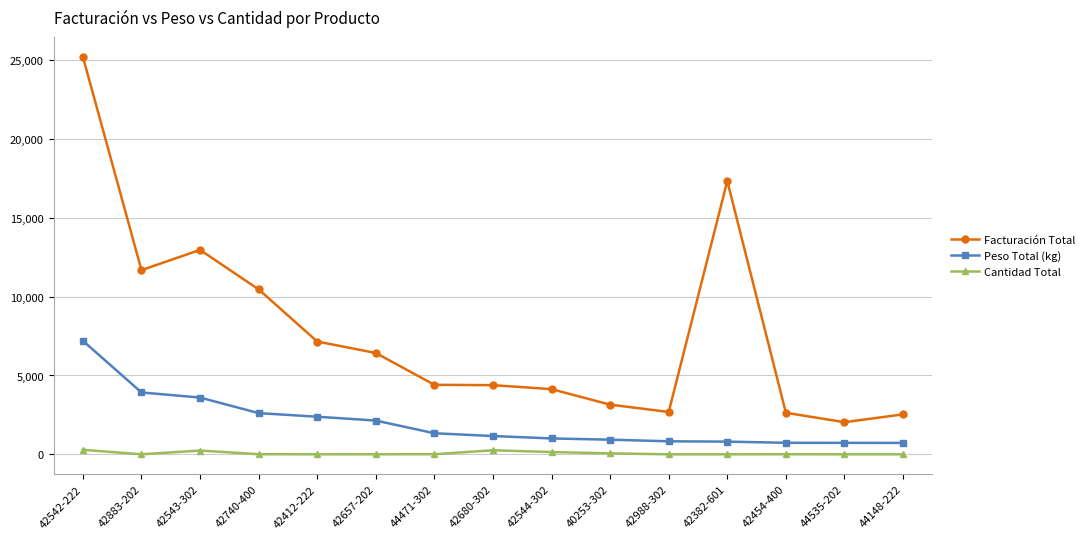

Rank the series by their average value, from lowest to highest.

Cantidad Total, Peso Total (kg), Facturación Total